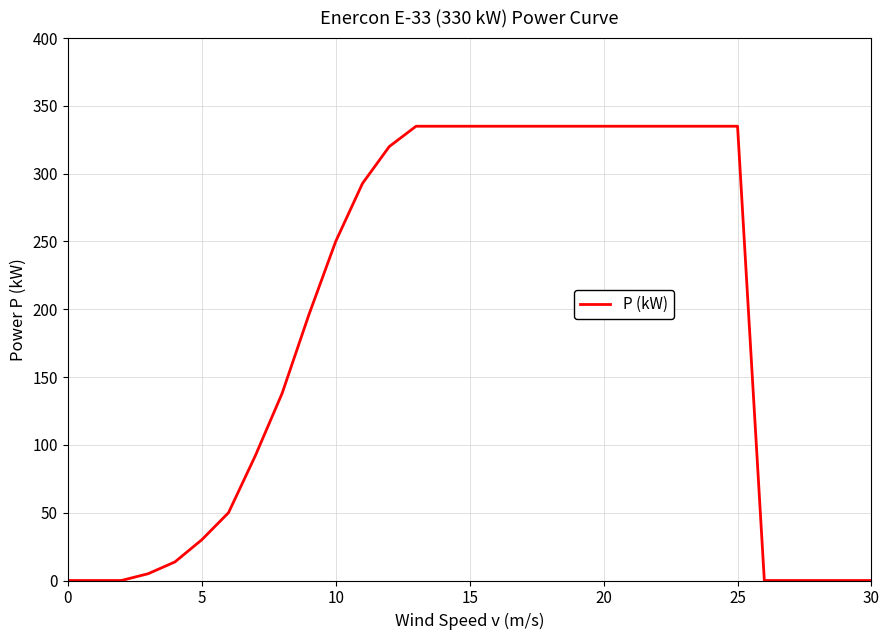

What is the difference between the maximum and minimum values?

335.0